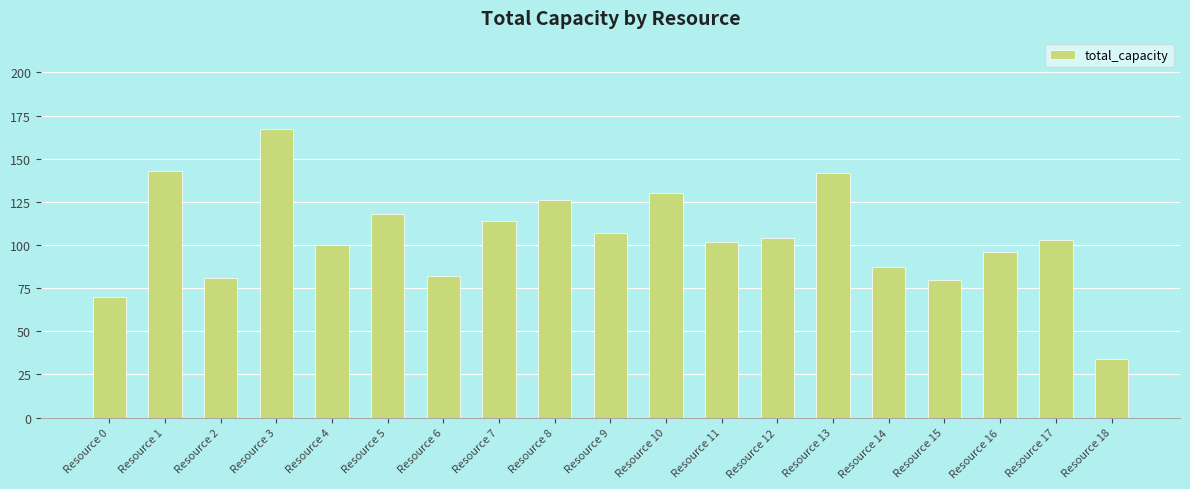

Which label corresponds to the largest value in the chart?

Resource 3